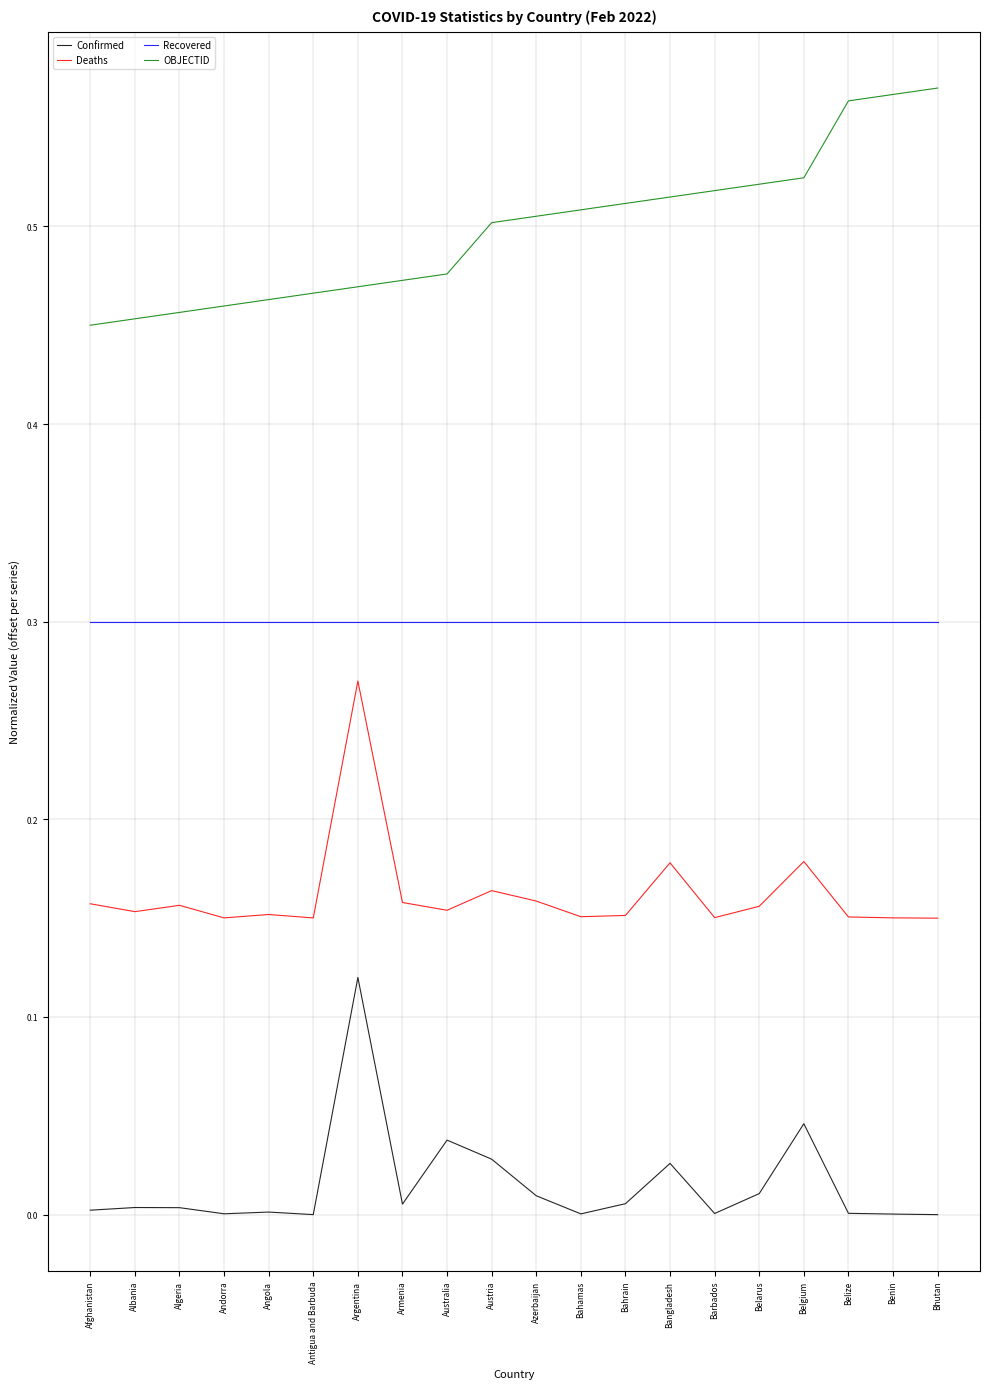

How many lines are shown in the chart?

4